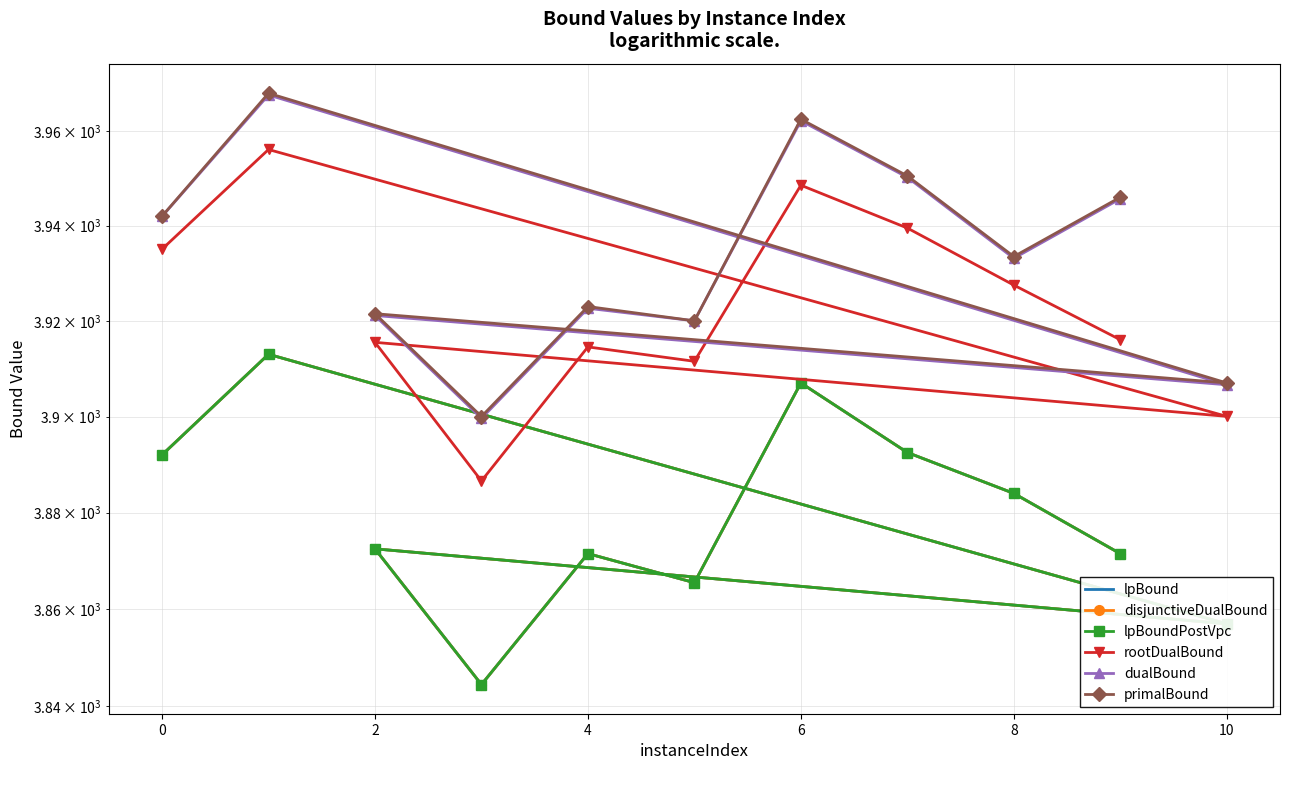

Rank the series at 4 from highest to lowest value.

primalBound, dualBound, rootDualBound, lpBound, disjunctiveDualBound, lpBoundPostVpc